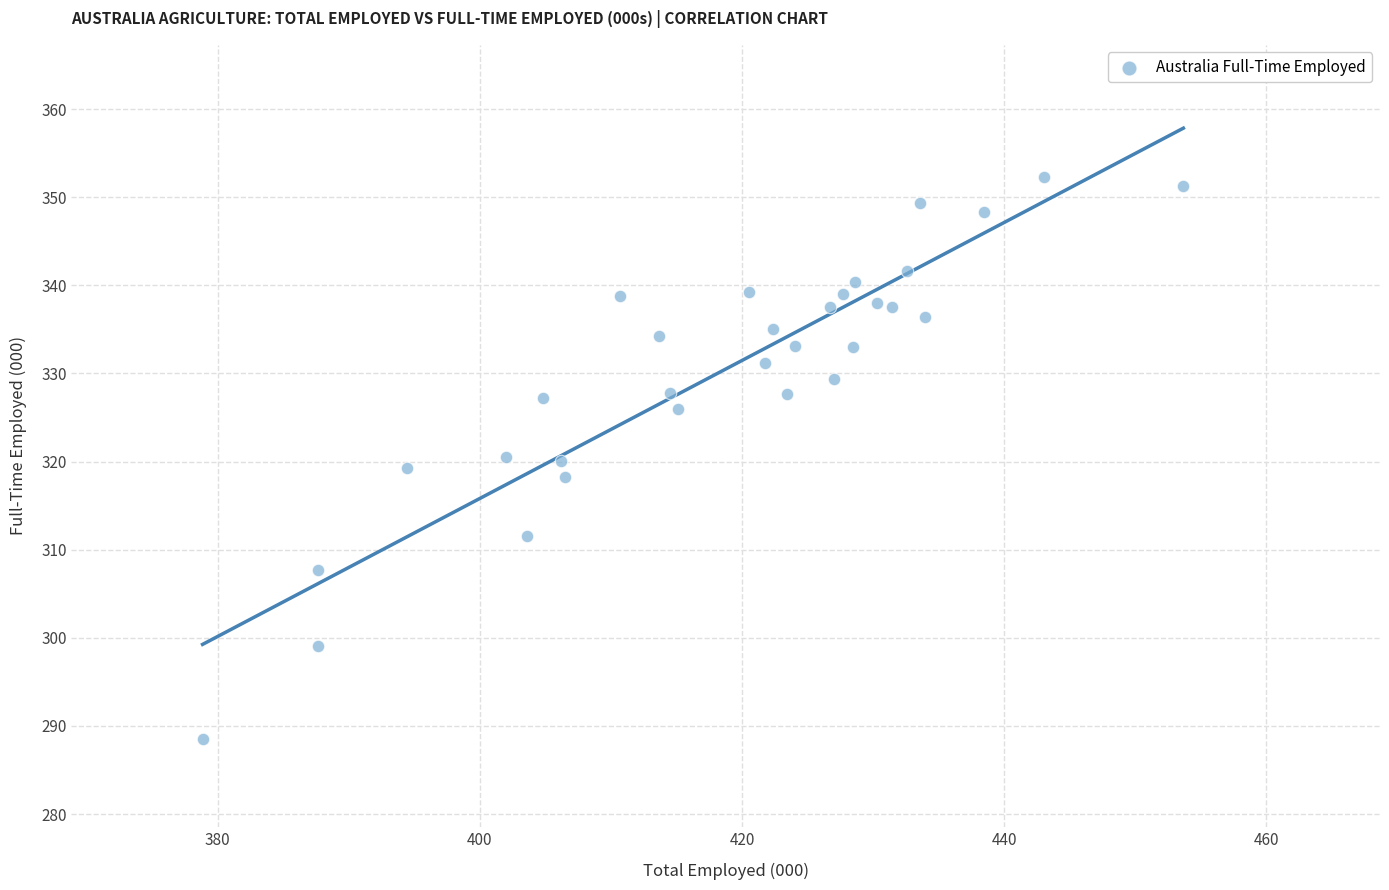

What is the range of Y values (max minus min)?

63.8